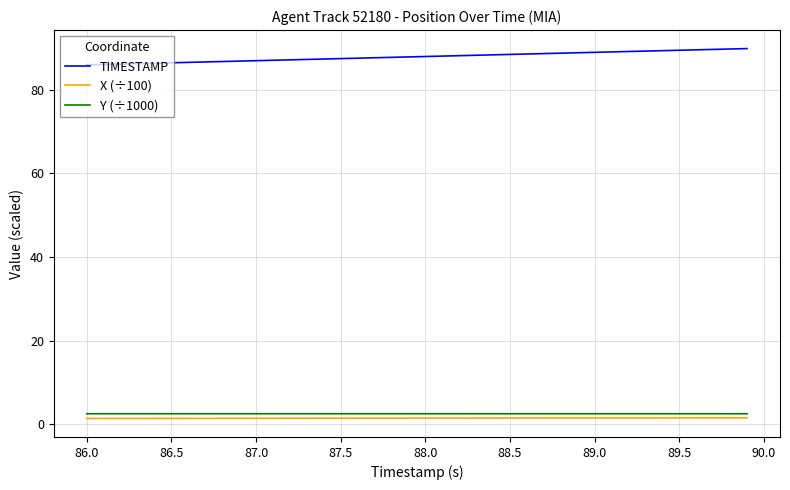

Does the chart display data point markers on the line(s)?

No